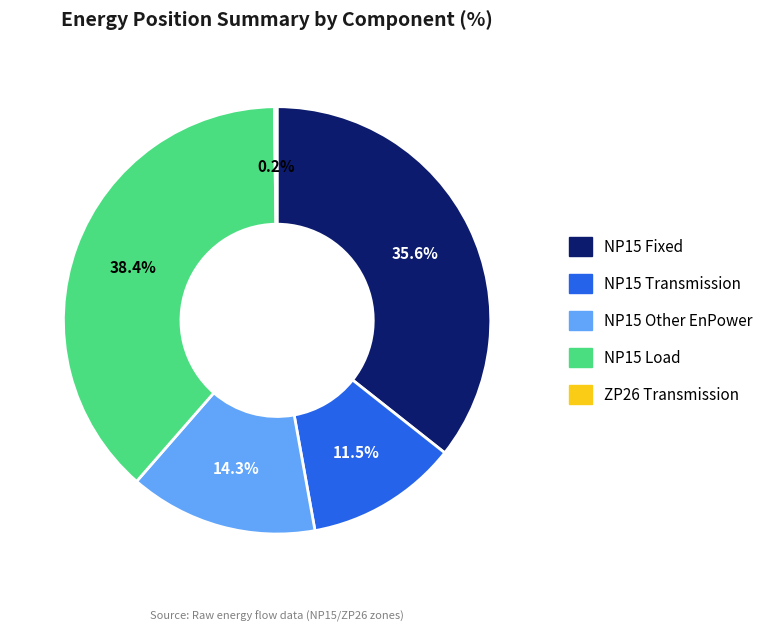

What is the largest slice in the pie chart?

NP15 Load